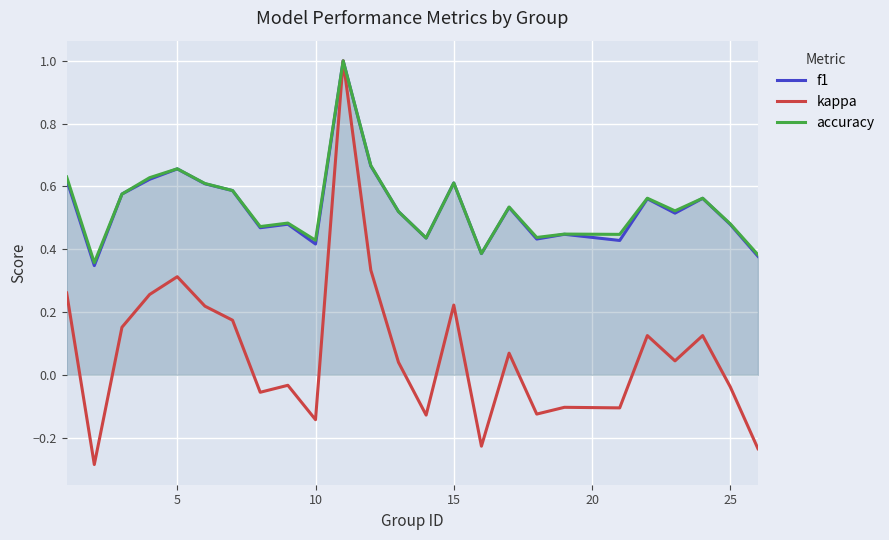

How many categories are shown in the chart?

25